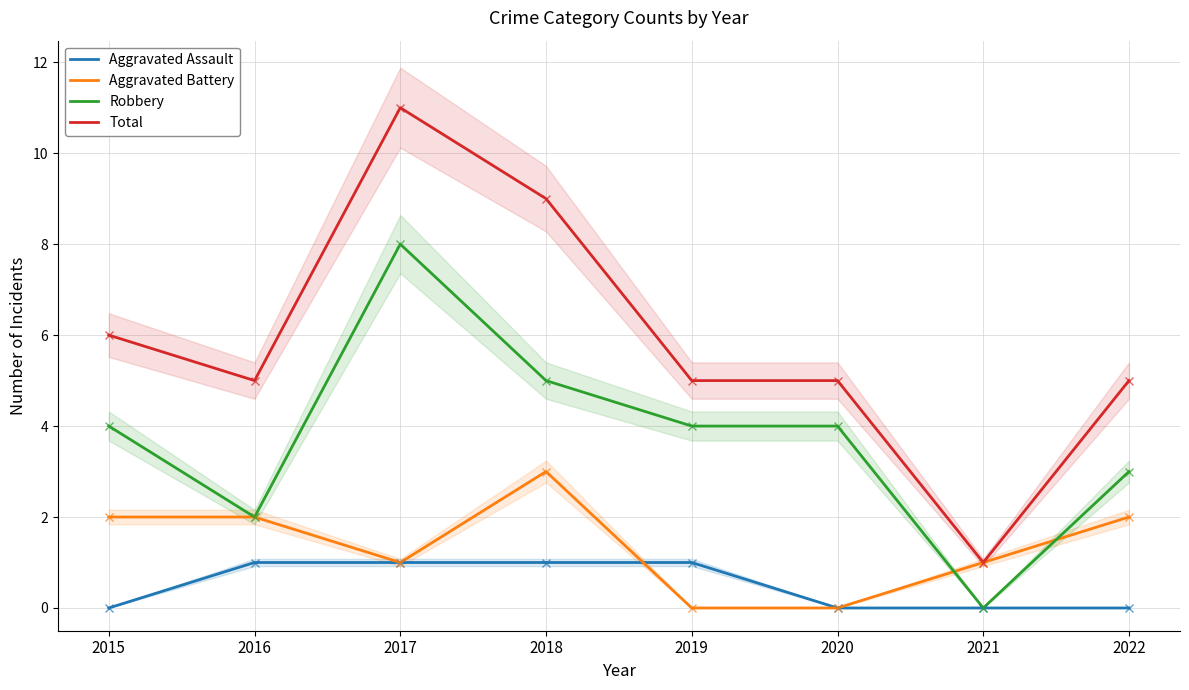

What is the total value across all series at 2020?

9